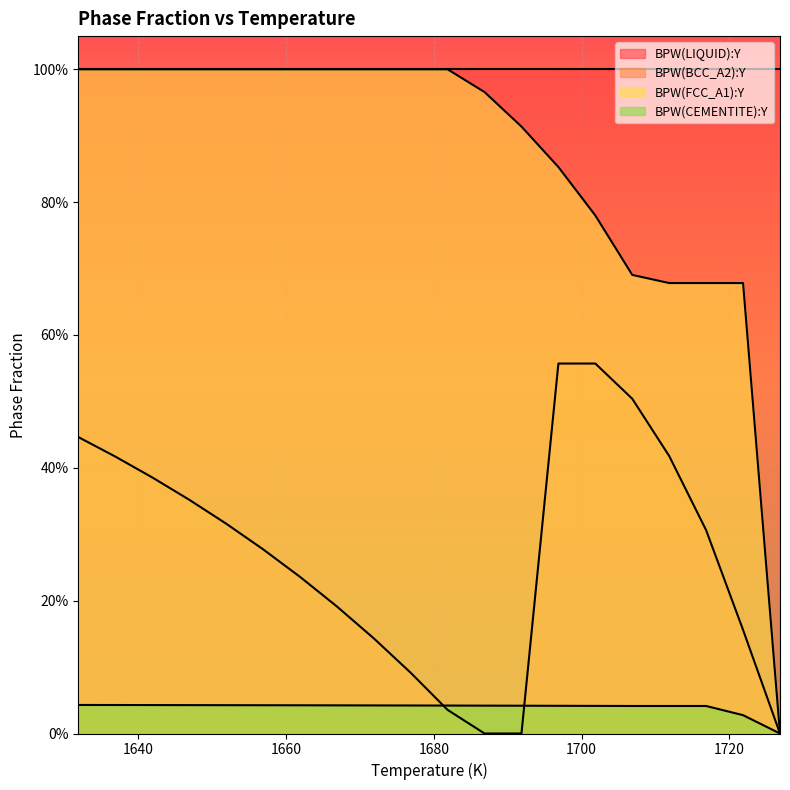

True or false: BPW(FCC_A1):Y has more than 0 points higher than both neighbors.

False